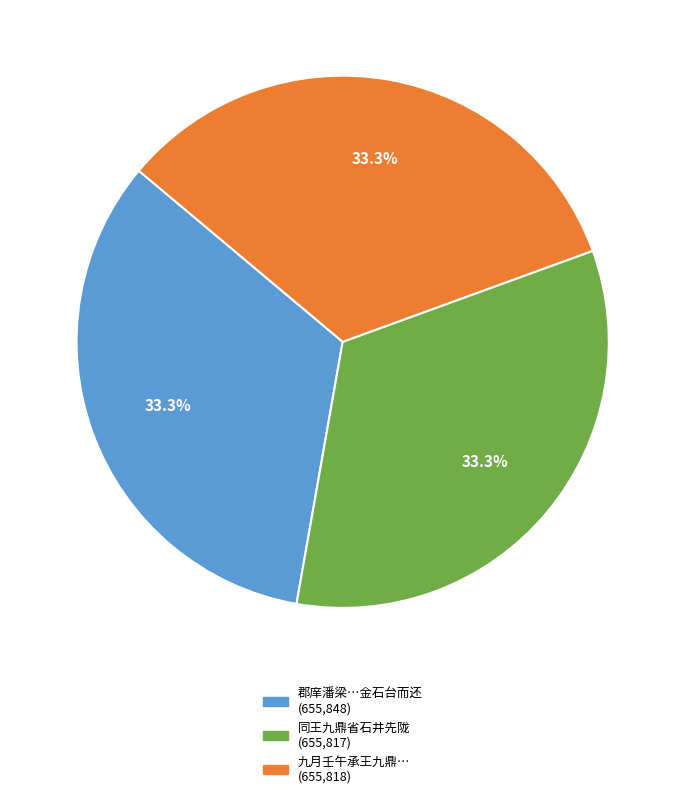

Is there any slice that represents more than half of the pie?

No